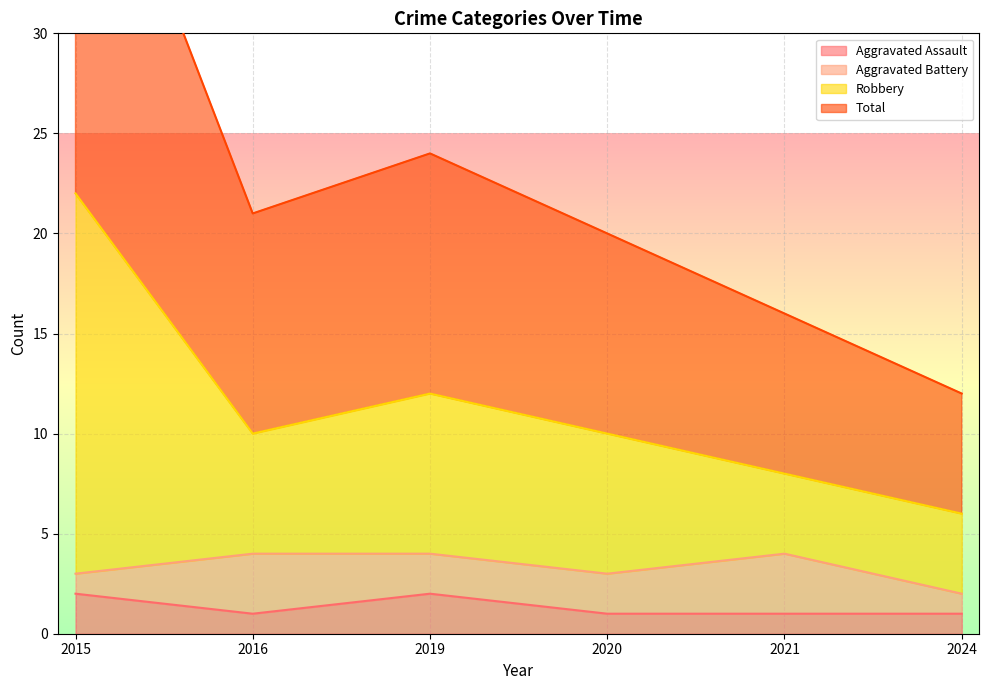

At which category is the sum across all series the highest?

2015